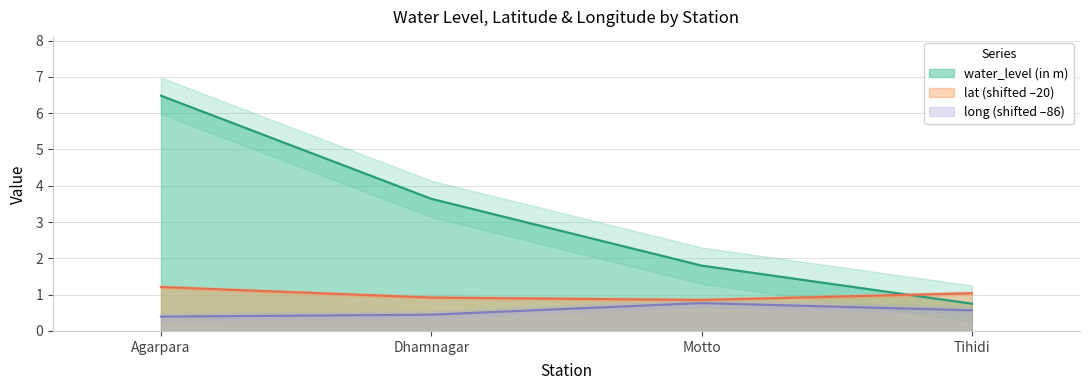

What are all the series names shown in the legend?

water_level (in m), lat, long